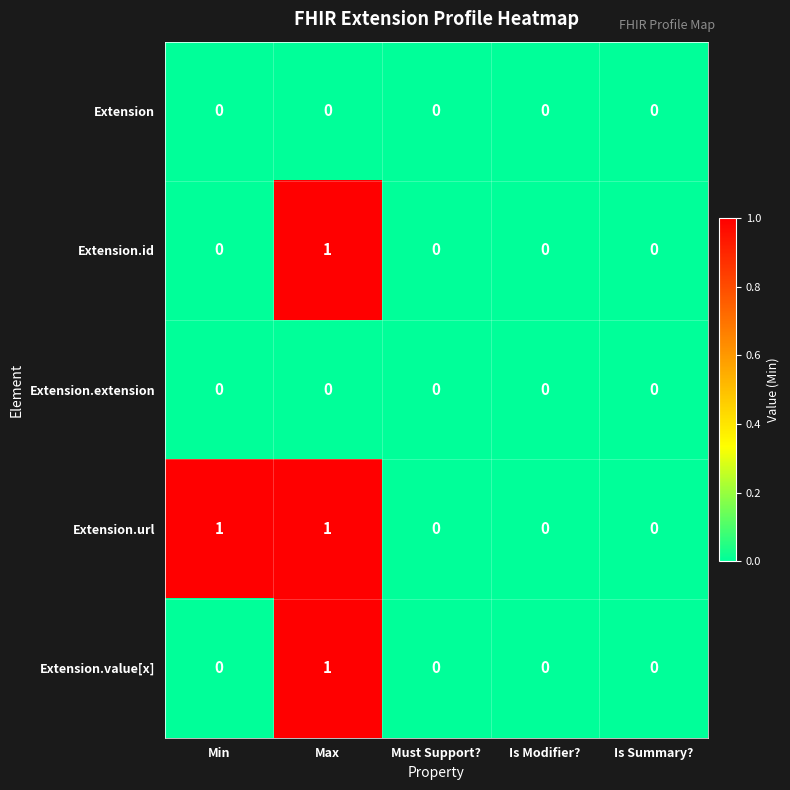

The value of Extension.extension at Is Modifier? is 0. True or false?

True